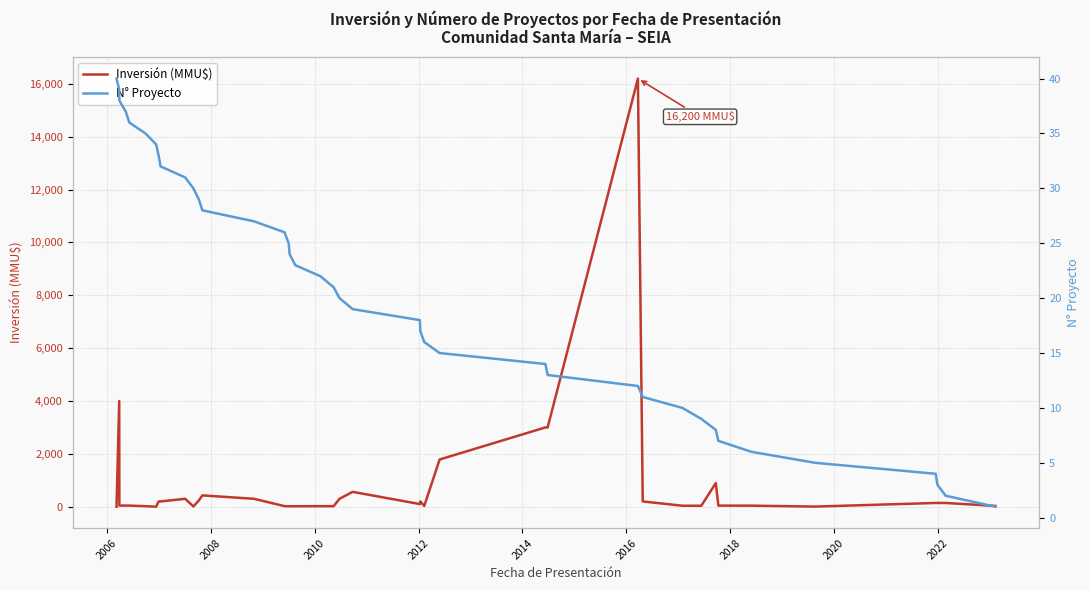

What is the highest value of the Inversión (MMU$) series?

16200